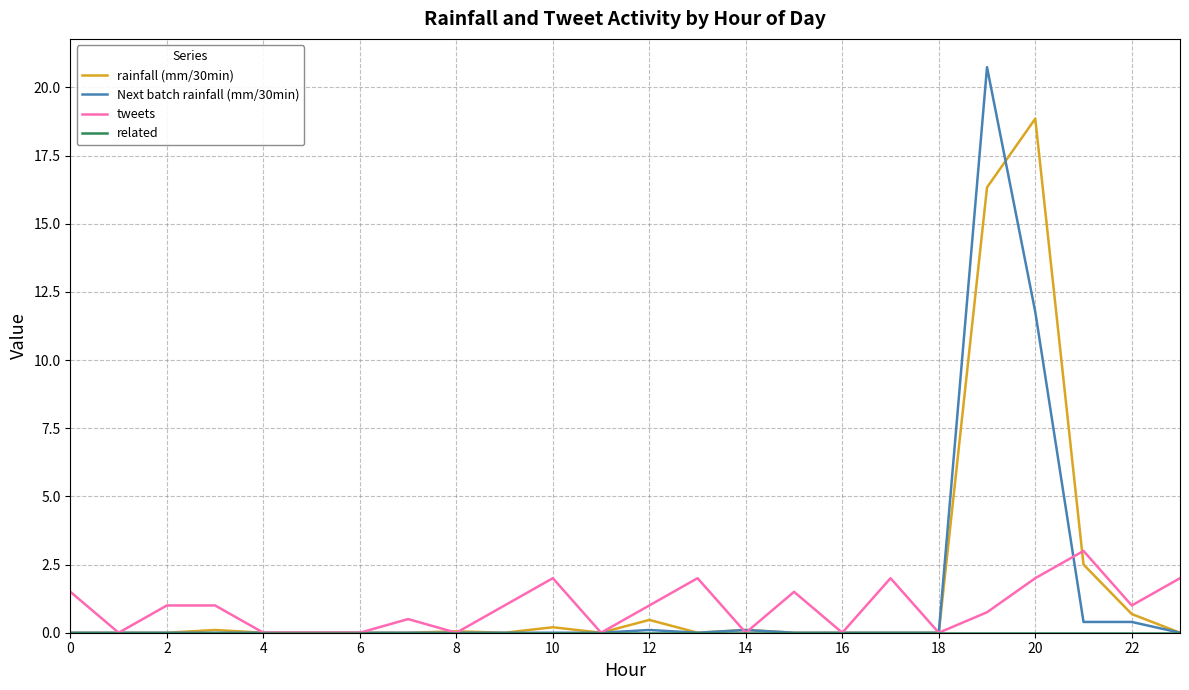

Which series has the largest range (max minus min)?

Next batch rainfall (mm/30min)